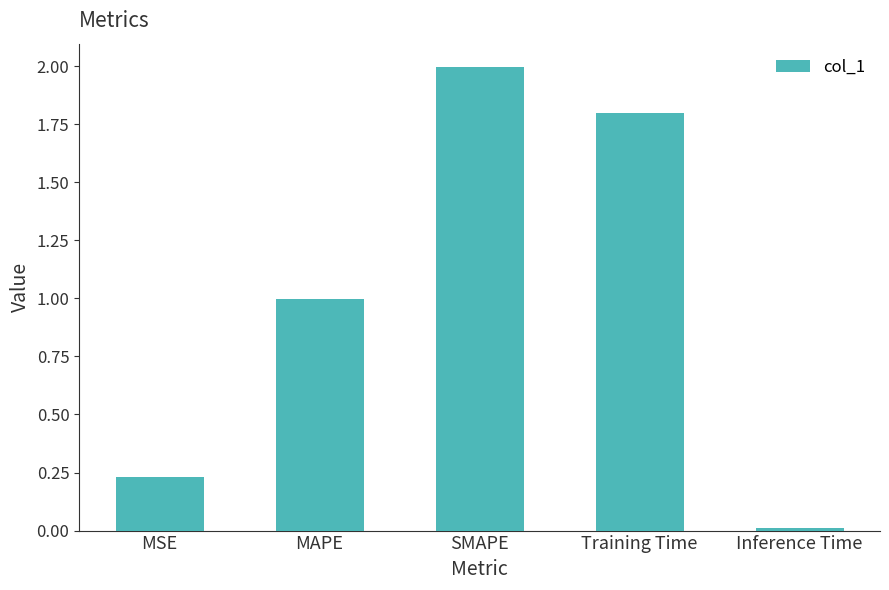

What is the change in value from MAPE to SMAPE?

+1.0